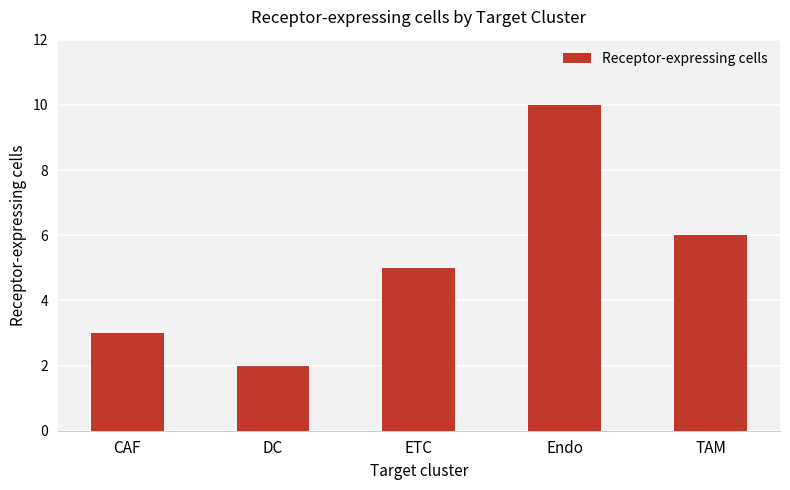

Where is the data nearest to the value 6?

TAM